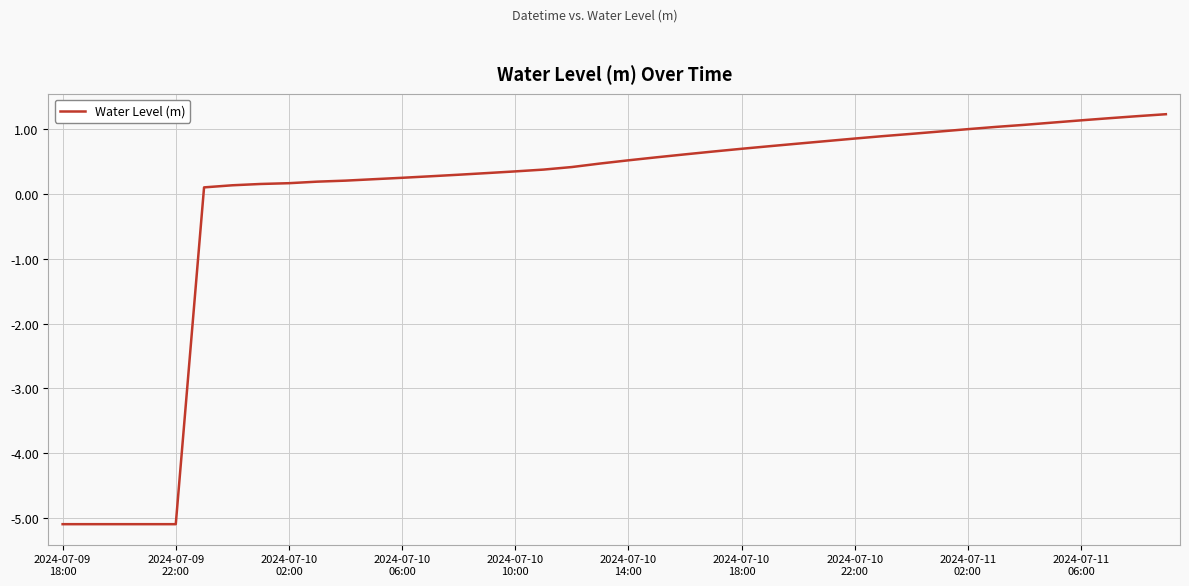

How many values are below 0?

5